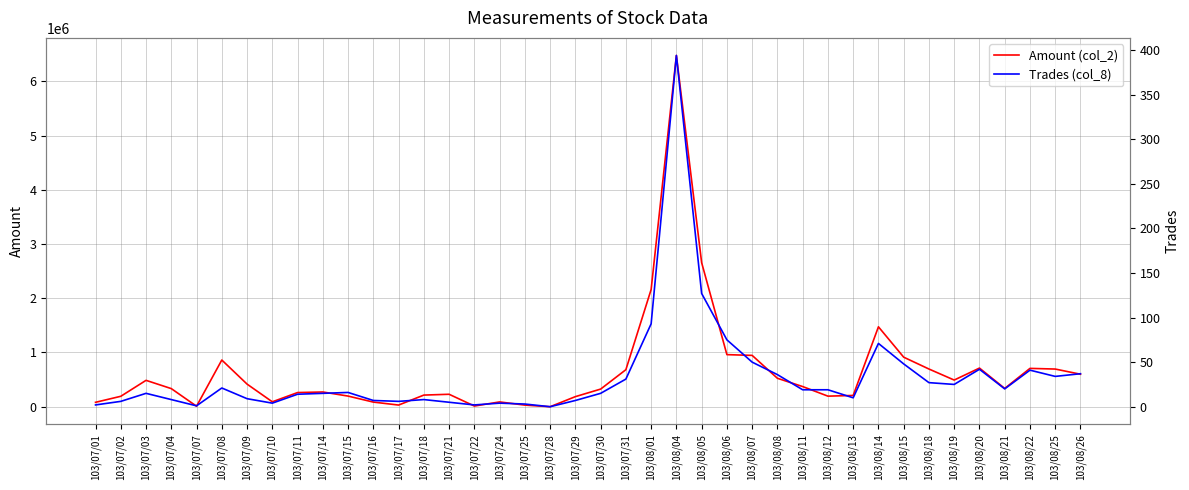

At which category is the sum across all series the highest?

103/08/04